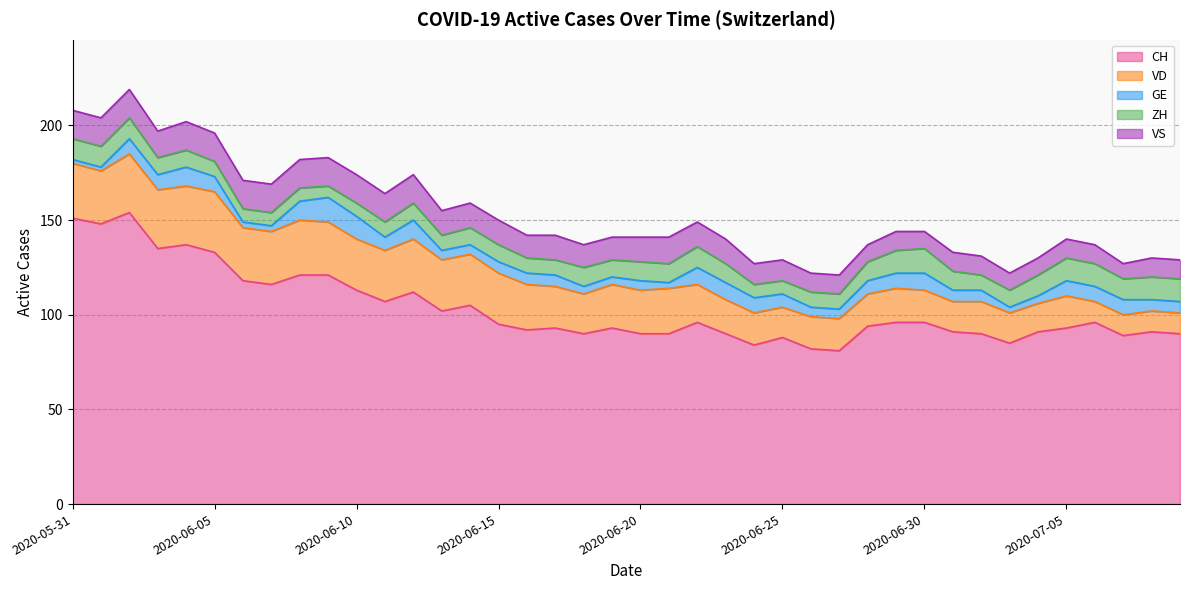

What is the sum of all CH values?

4139